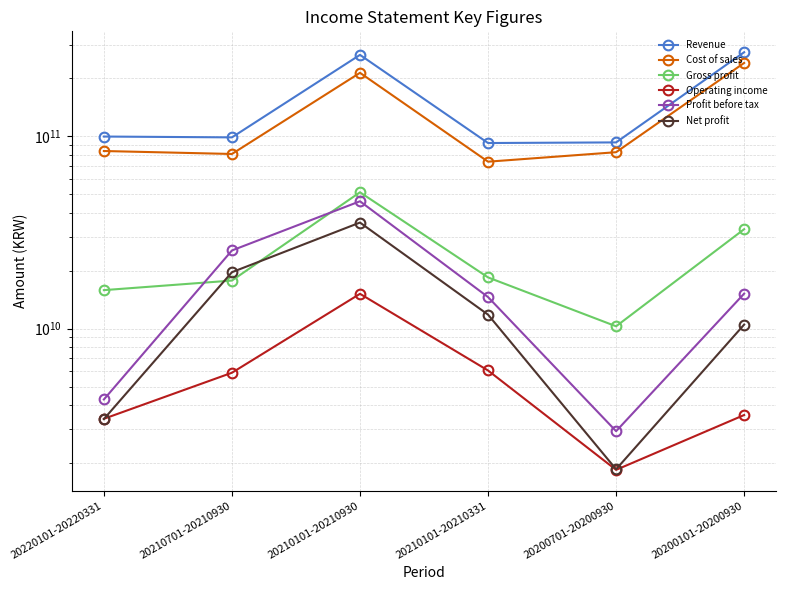

At which category is the sum across all series the highest?

20210101-20210930